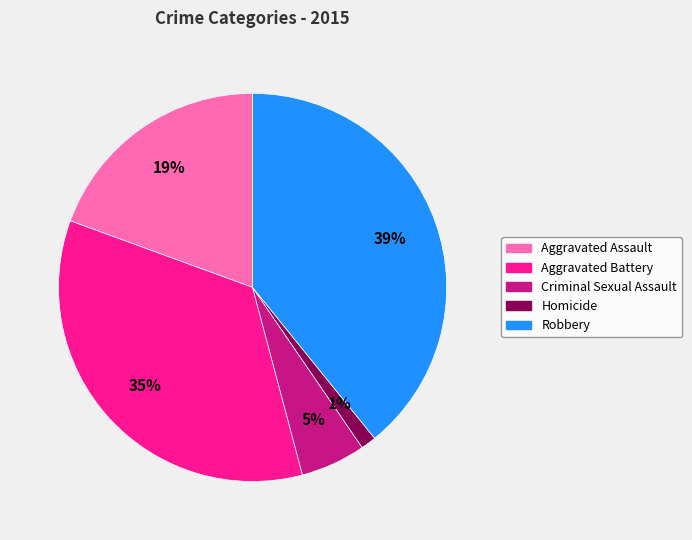

Combined, do Robbery and Aggravated Assault account for over 50%?

Yes